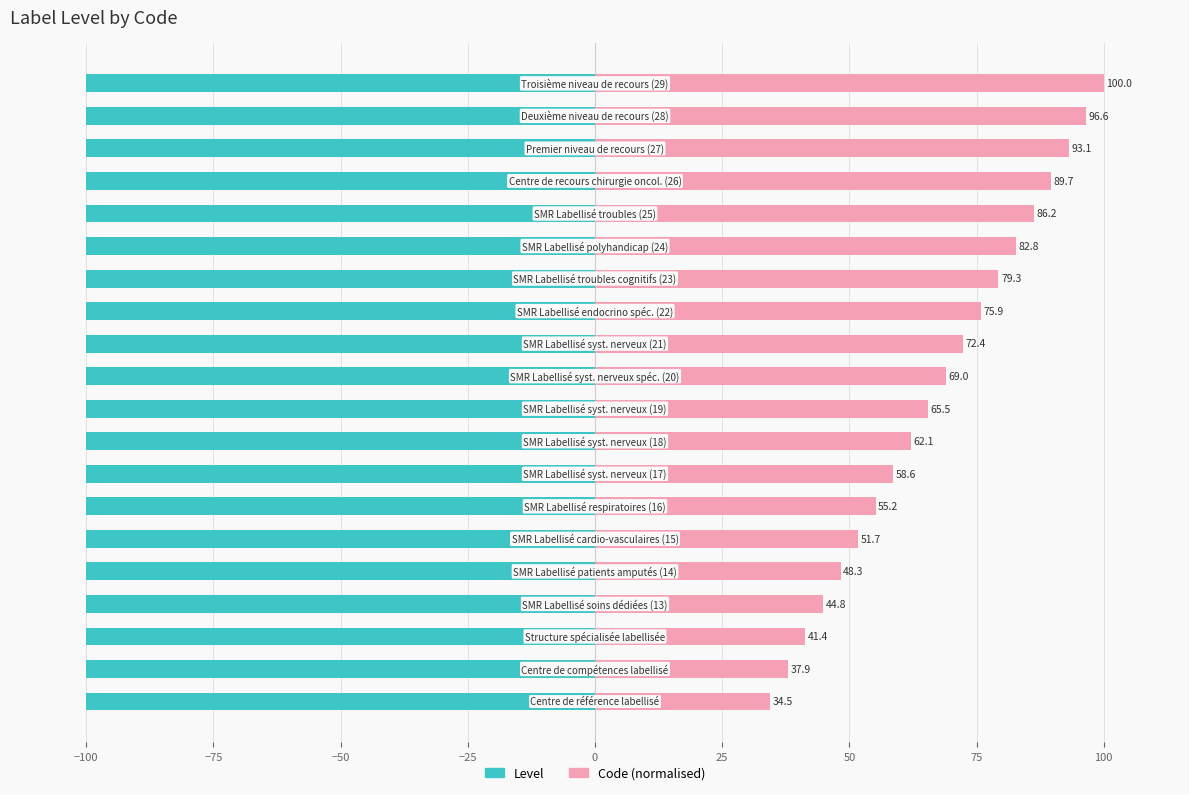

How many data points does each series have?

20